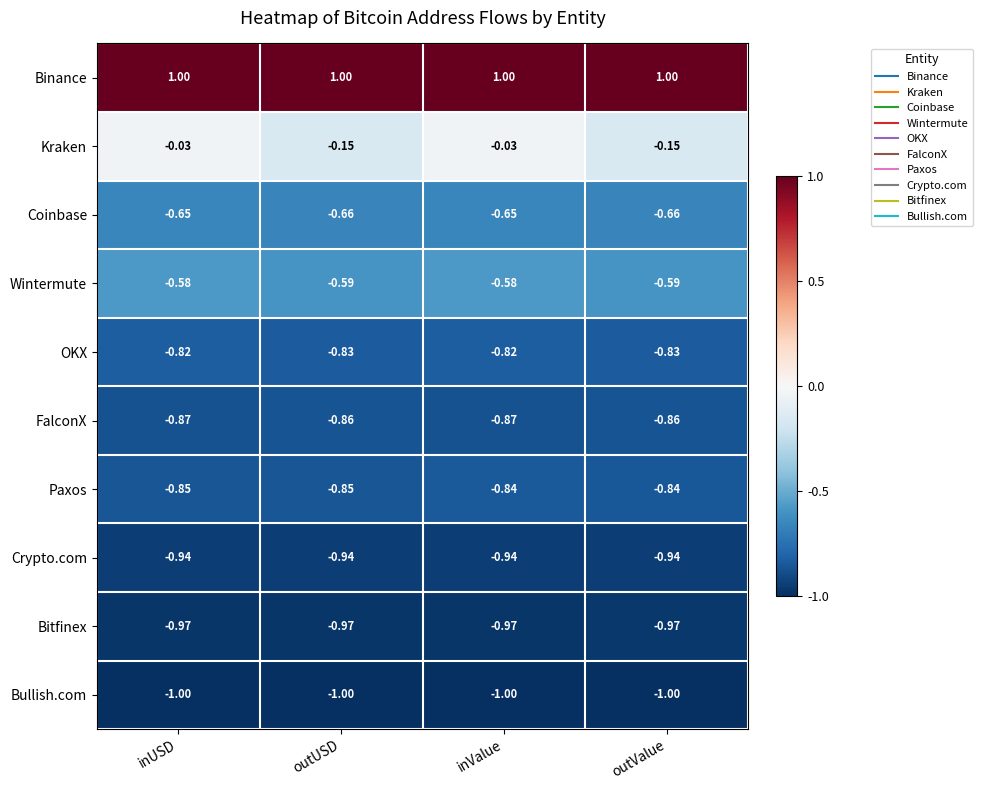

Is the value of Bullish.com at inUSD greater than the value of Kraken at inUSD?

No